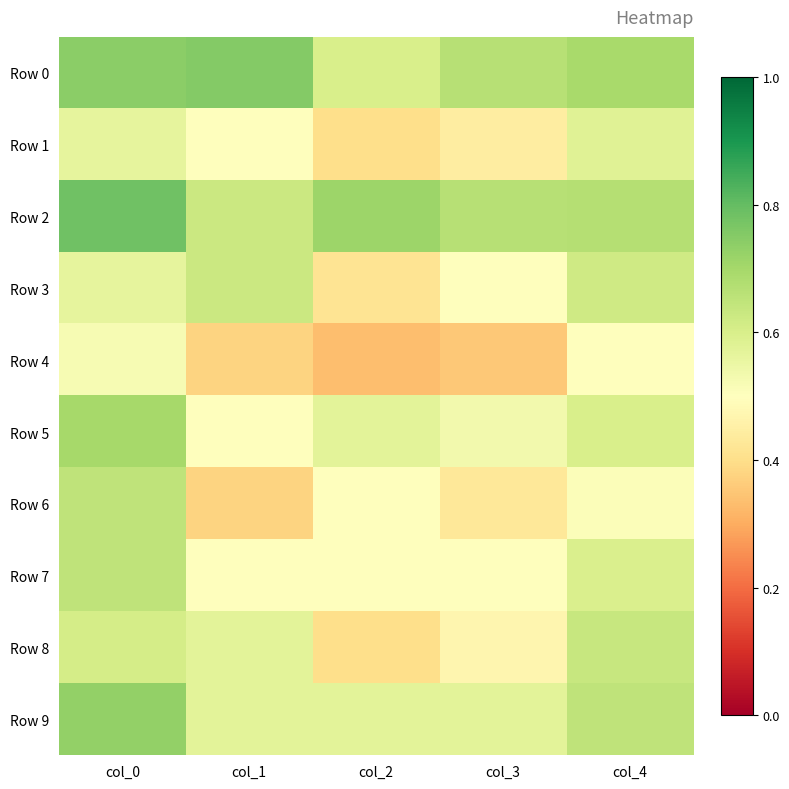

Between col_2 and col_4, which series saw the biggest shift?

Row 8